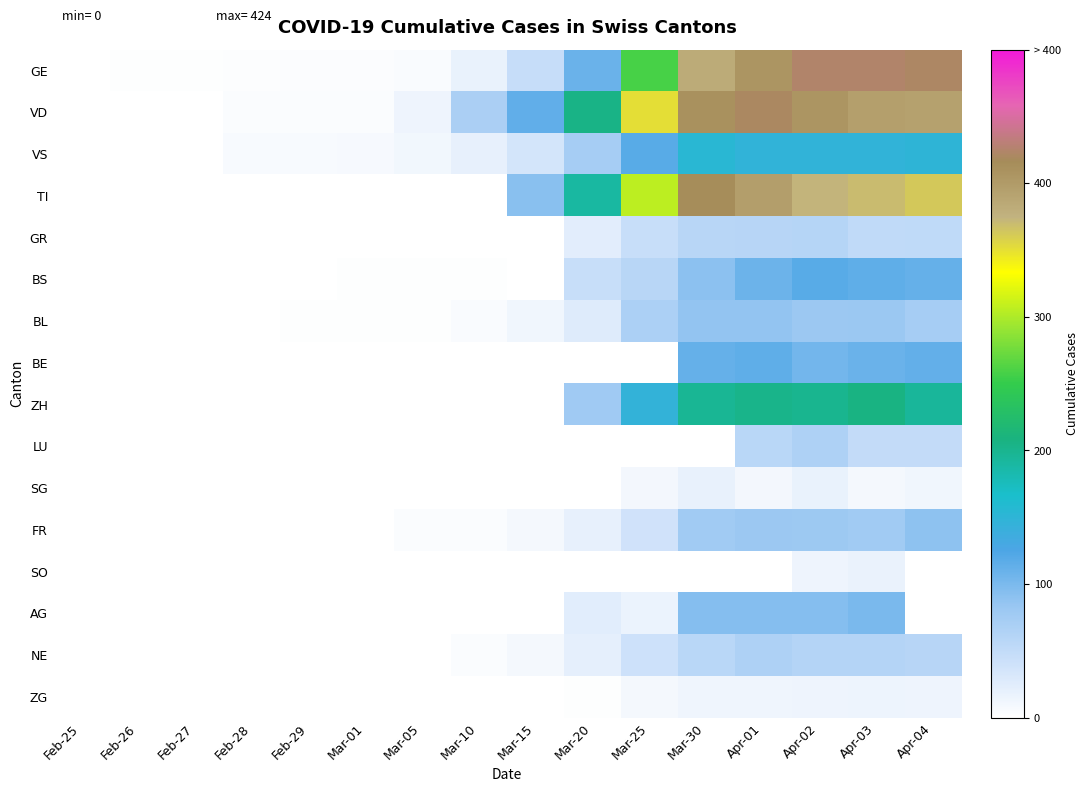

At Feb-29, list the series in order from smallest to largest.

TI, GR, BS, BE, ZH, LU, SG, FR, SO, AG, NE, ZG, BL, GE, VD, VS